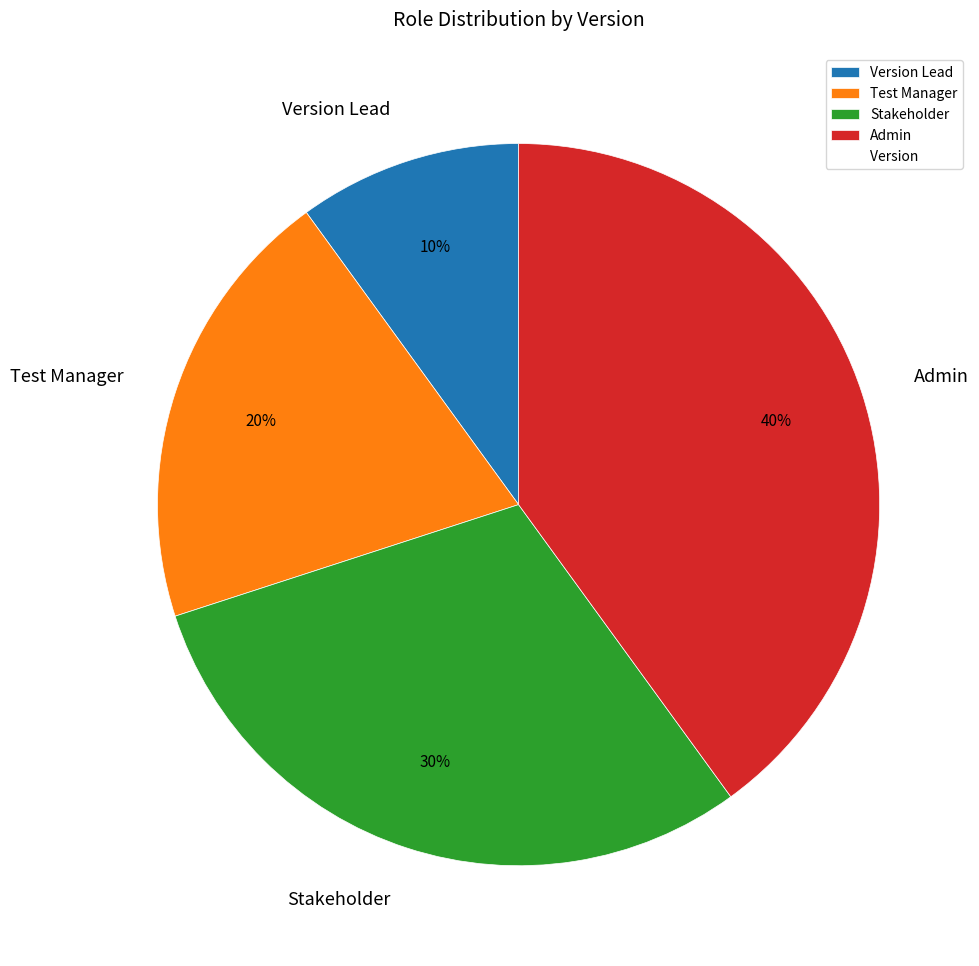

Which category has the smallest portion of the pie?

Version Lead